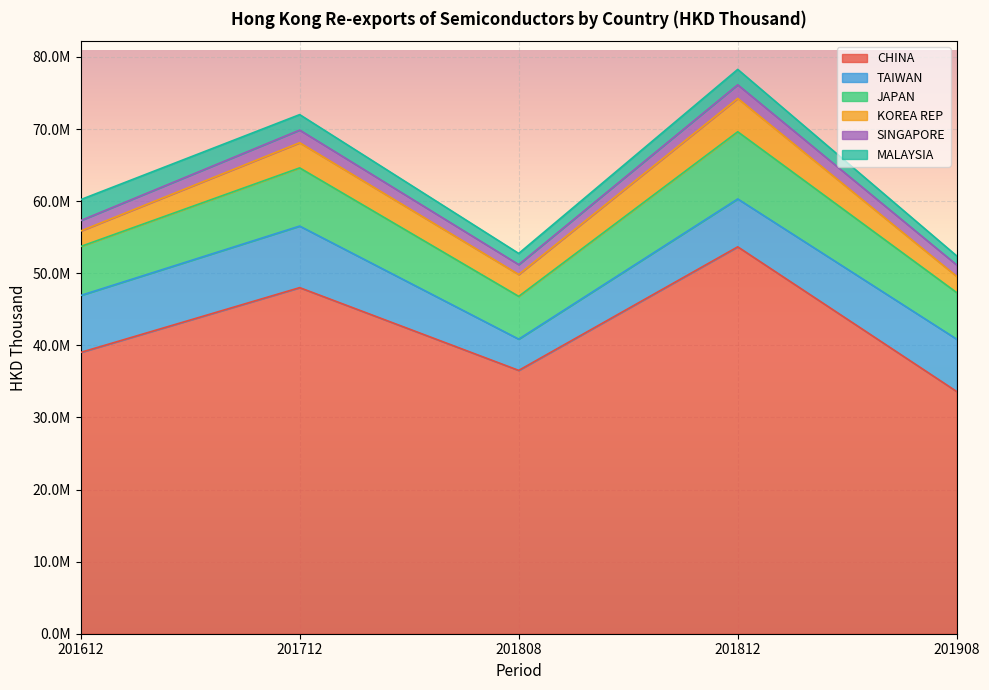

Where does the SINGAPORE series first go above 1584535?

201712